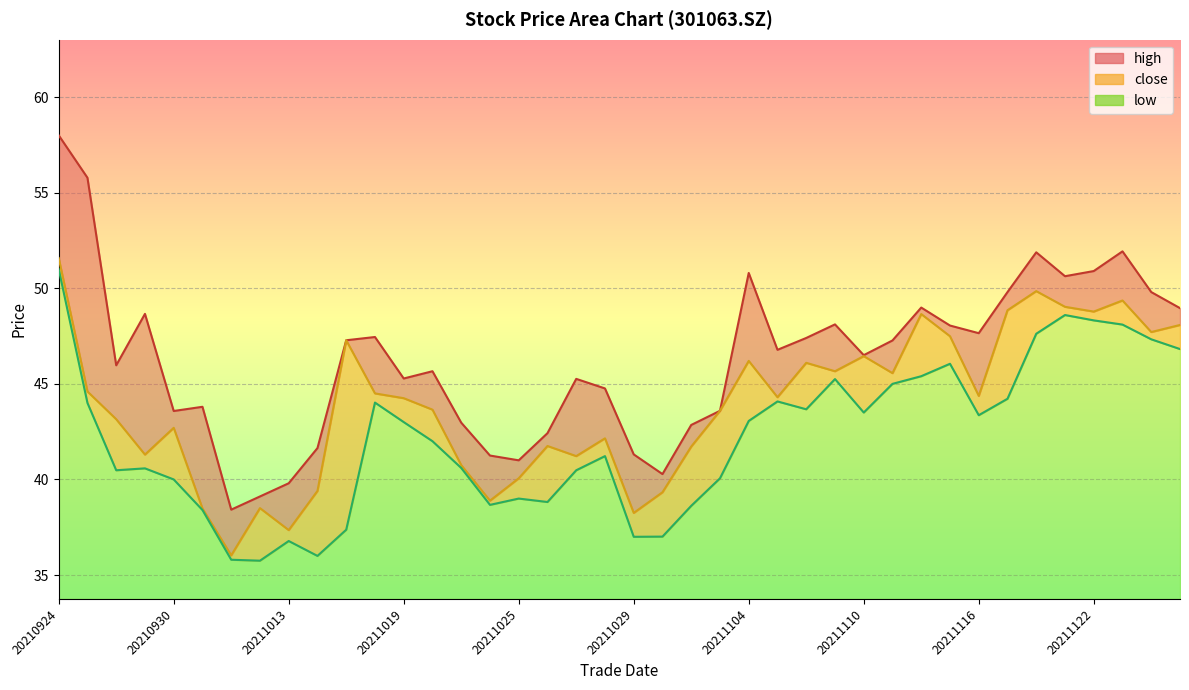

What is the difference between the maximum and second lowest values in the high series?

18.9